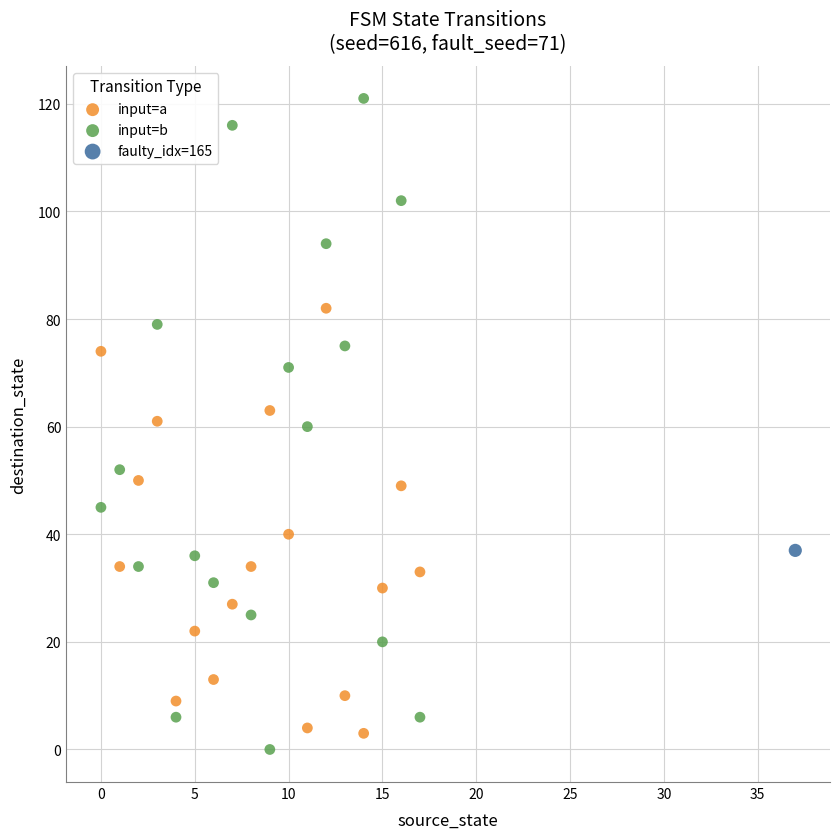

Which series contains the lowest Y value?

input=b